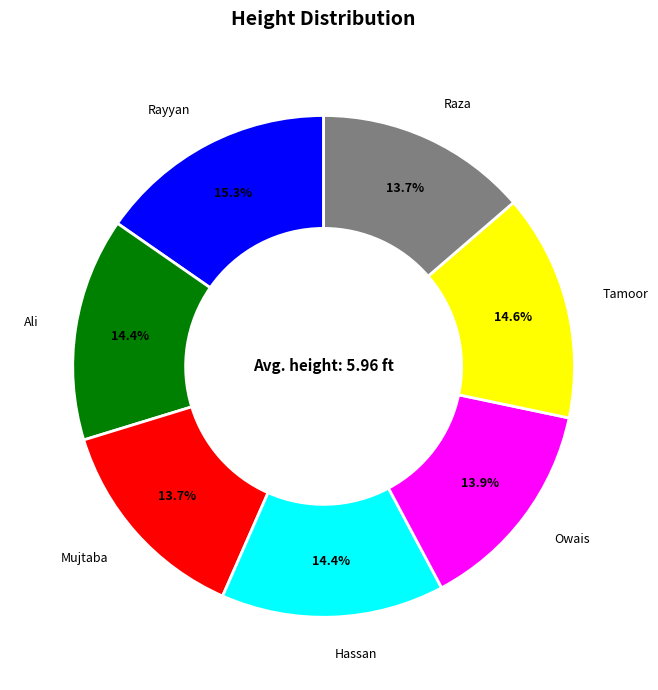

Which category has the biggest portion of the pie?

Rayyan